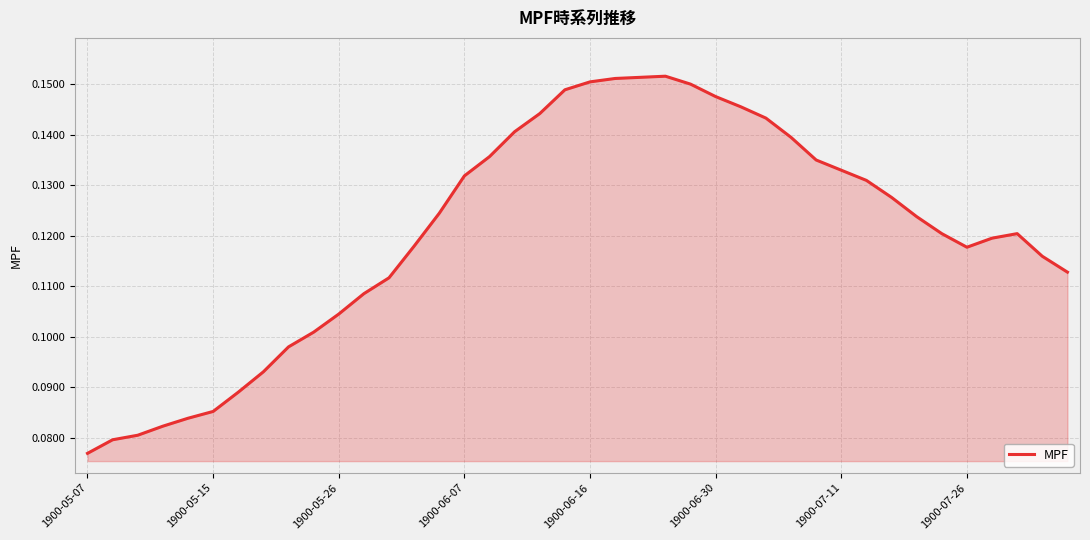

How many points are lower than both their immediate neighbors (excluding endpoints)?

1